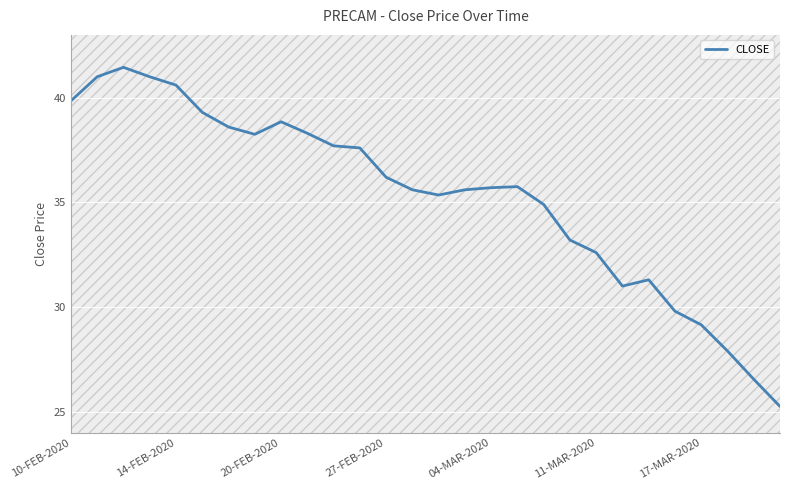

What is the difference between the maximum and minimum values?

16.2